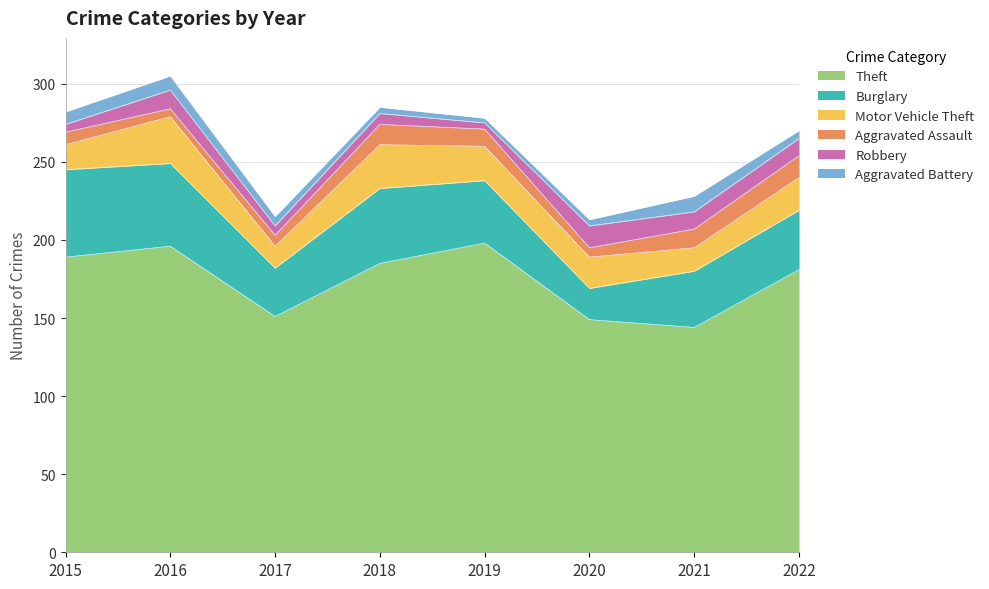

Reading left to right, what are all the values shown in this chart?

Theft: 189	196	151	185	198	149	144	181
Burglary: 56	53	31	48	40	20	36	38
Motor Vehicle Theft: 16	30	14	28	22	20	15	21
Aggravated Assault: 8	5	7	13	11	6	12	14
Robbery: 5	12	6	7	4	14	11	11
Aggravated Battery: 8	9	6	4	3	4	10	5